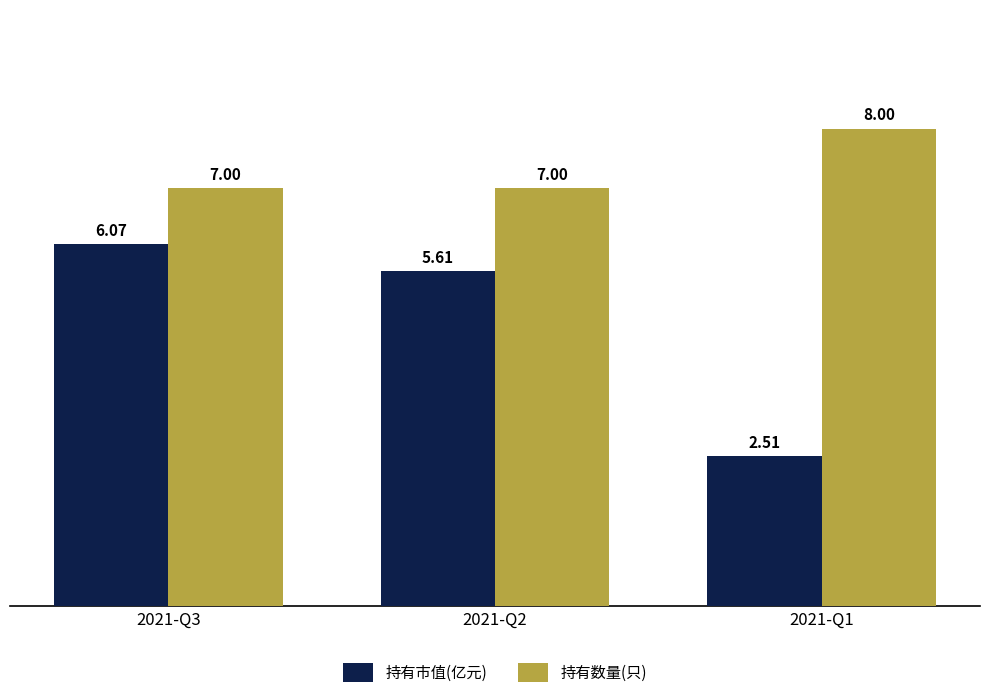

What is the difference between the highest and lowest values at 2021-Q2?

1.4